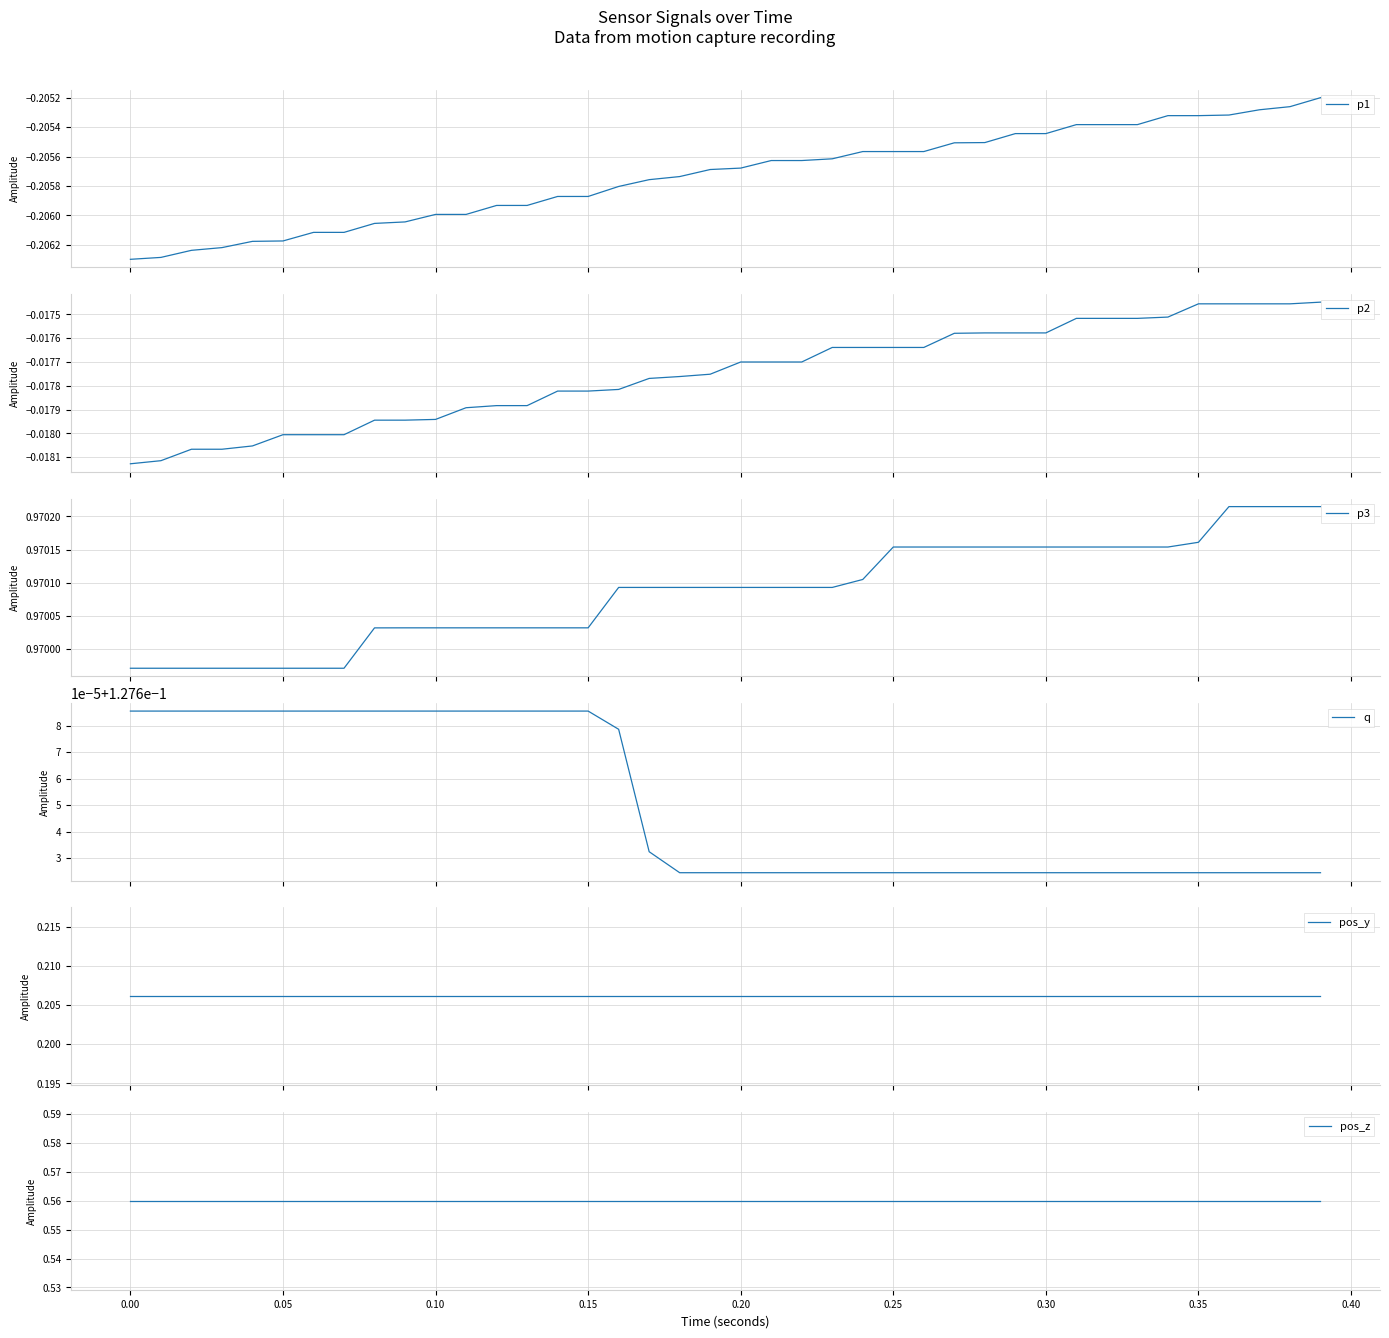

Reading left to right, transcribe all the data shown in this chart.

p1: -0.2	-0.2	-0.2	-0.2	-0.2	-0.2	-0.2	-0.2	-0.2	-0.2	-0.2	-0.2	-0.2	-0.2	-0.2	-0.2	-0.2	-0.2	-0.2	-0.2	-0.2	-0.2	-0.2	-0.2	-0.2	-0.2	-0.2	-0.2	-0.2	-0.2	-0.2	-0.2	-0.2	-0.2	-0.2	-0.2	-0.2	-0.2	-0.2	-0.2
p2: -0.0	-0.0	-0.0	-0.0	-0.0	-0.0	-0.0	-0.0	-0.0	-0.0	-0.0	-0.0	-0.0	-0.0	-0.0	-0.0	-0.0	-0.0	-0.0	-0.0	-0.0	-0.0	-0.0	-0.0	-0.0	-0.0	-0.0	-0.0	-0.0	-0.0	-0.0	-0.0	-0.0	-0.0	-0.0	-0.0	-0.0	-0.0	-0.0	-0.0
p3: 1.0	1.0	1.0	1.0	1.0	1.0	1.0	1.0	1.0	1.0	1.0	1.0	1.0	1.0	1.0	1.0	1.0	1.0	1.0	1.0	1.0	1.0	1.0	1.0	1.0	1.0	1.0	1.0	1.0	1.0	1.0	1.0	1.0	1.0	1.0	1.0	1.0	1.0	1.0	1.0
q: 0.1	0.1	0.1	0.1	0.1	0.1	0.1	0.1	0.1	0.1	0.1	0.1	0.1	0.1	0.1	0.1	0.1	0.1	0.1	0.1	0.1	0.1	0.1	0.1	0.1	0.1	0.1	0.1	0.1	0.1	0.1	0.1	0.1	0.1	0.1	0.1	0.1	0.1	0.1	0.1
pos_y: 0.2	0.2	0.2	0.2	0.2	0.2	0.2	0.2	0.2	0.2	0.2	0.2	0.2	0.2	0.2	0.2	0.2	0.2	0.2	0.2	0.2	0.2	0.2	0.2	0.2	0.2	0.2	0.2	0.2	0.2	0.2	0.2	0.2	0.2	0.2	0.2	0.2	0.2	0.2	0.2
pos_z: 0.6	0.6	0.6	0.6	0.6	0.6	0.6	0.6	0.6	0.6	0.6	0.6	0.6	0.6	0.6	0.6	0.6	0.6	0.6	0.6	0.6	0.6	0.6	0.6	0.6	0.6	0.6	0.6	0.6	0.6	0.6	0.6	0.6	0.6	0.6	0.6	0.6	0.6	0.6	0.6